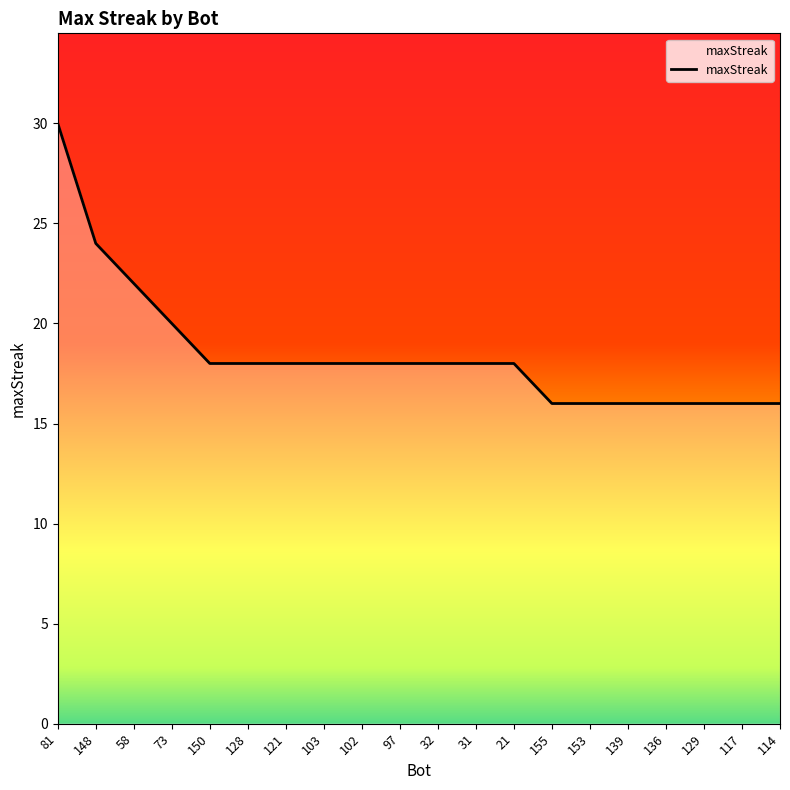

Approximately how many times larger is the value at 136 compared to 31?

0.9